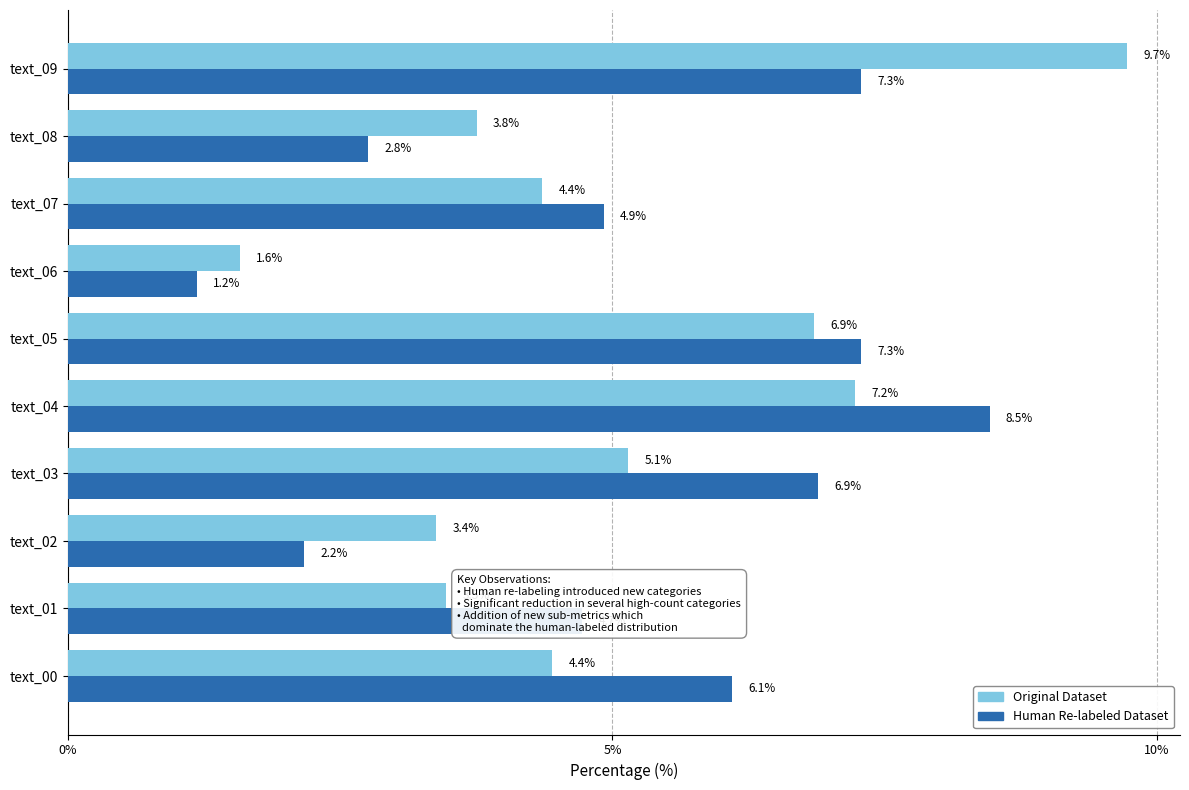

List the series in order of their peak value, lowest first.

Human Re-labeled Dataset, Original Dataset